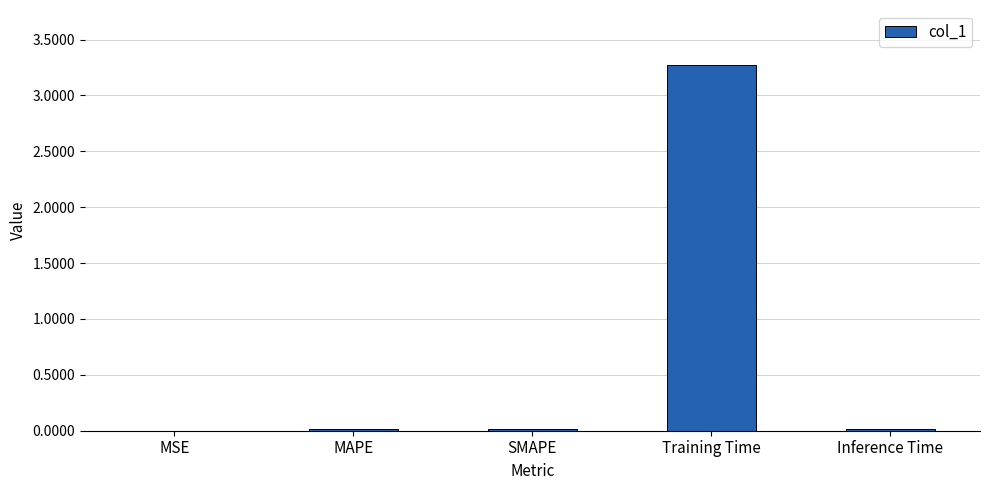

Count the number of data series in this chart.

1